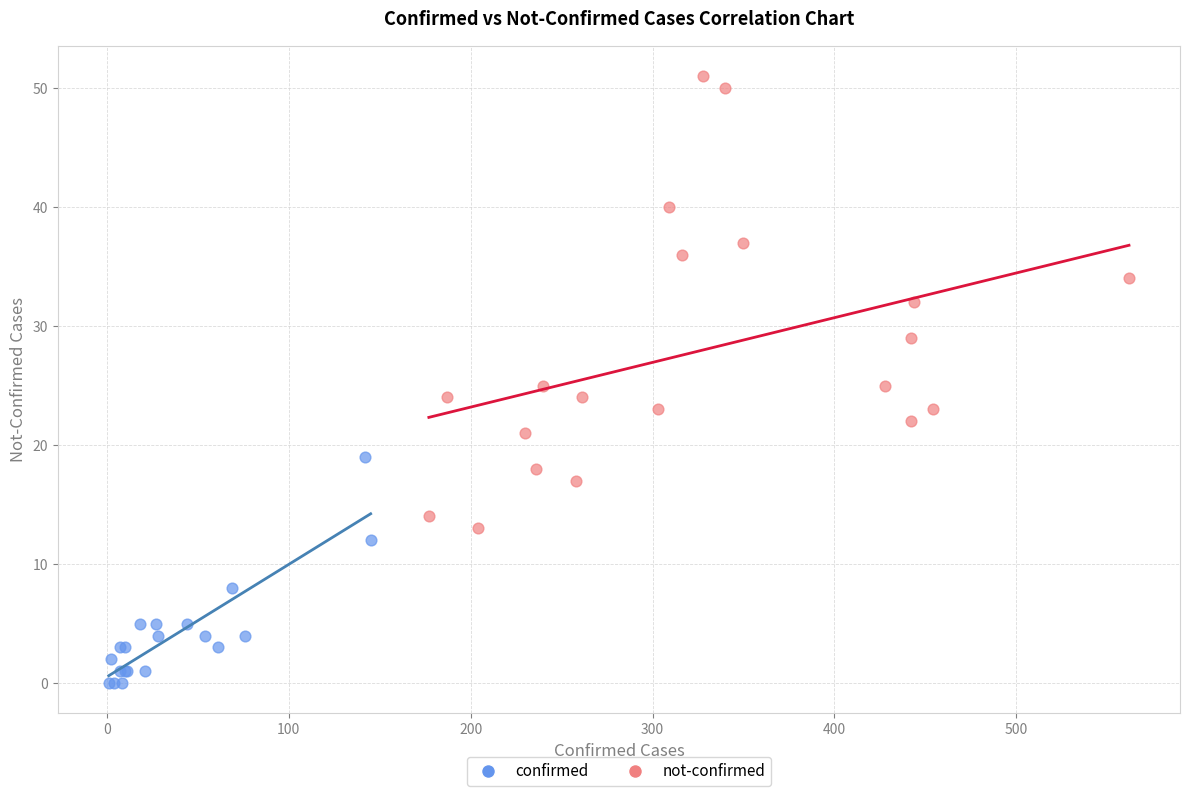

Which series contains the highest Y value?

not-confirmed